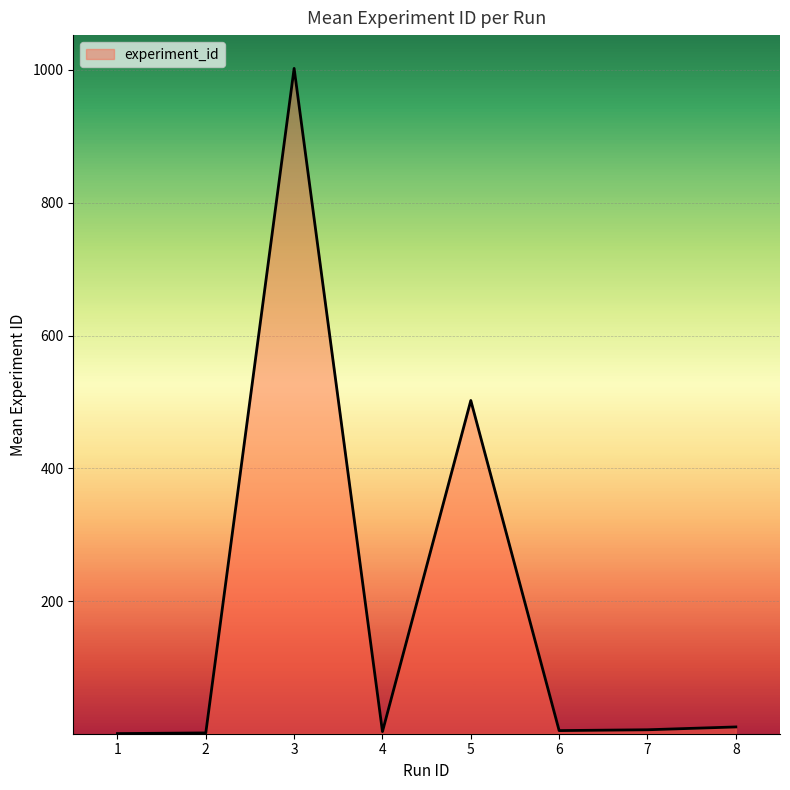

Is it true that the value at 4 is 4.0?

True